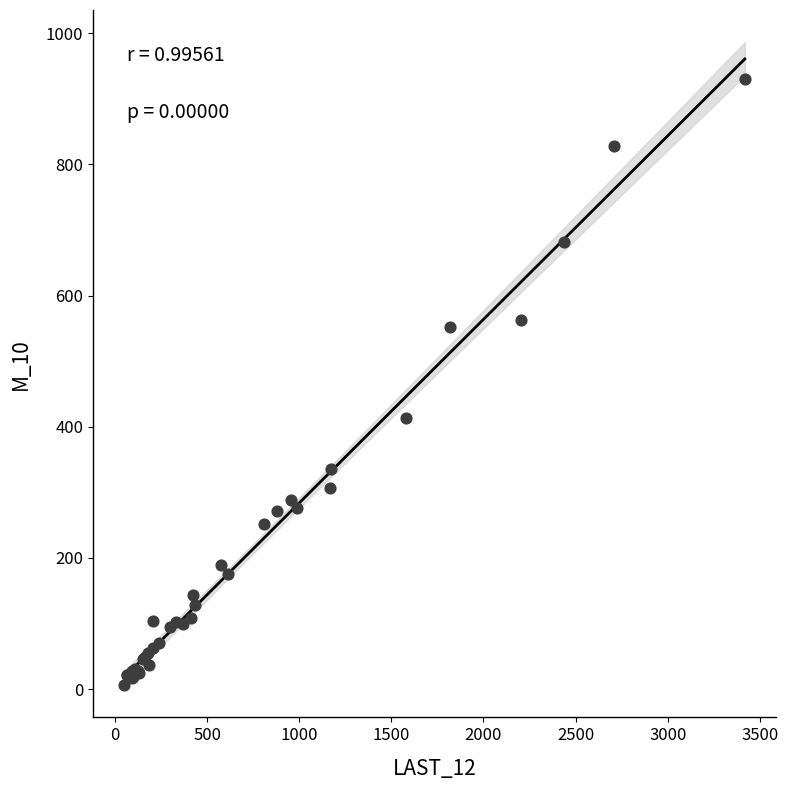

What Y value in the scatter plot is closest to 468?

413